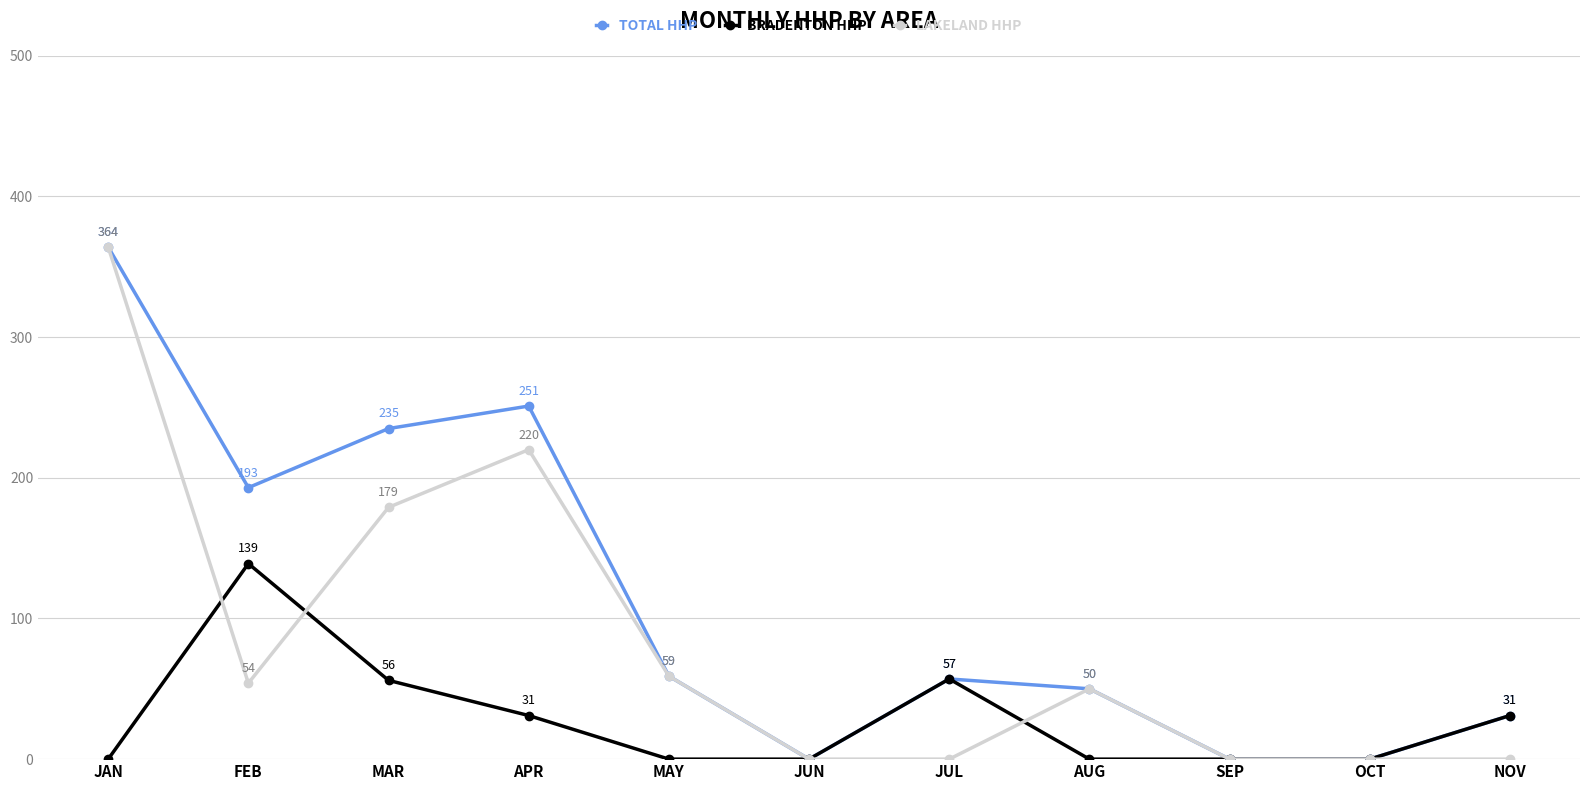

What are all the series names shown in the legend?

TOTAL HHP, BRADENTON HHP, LAKELAND HHP